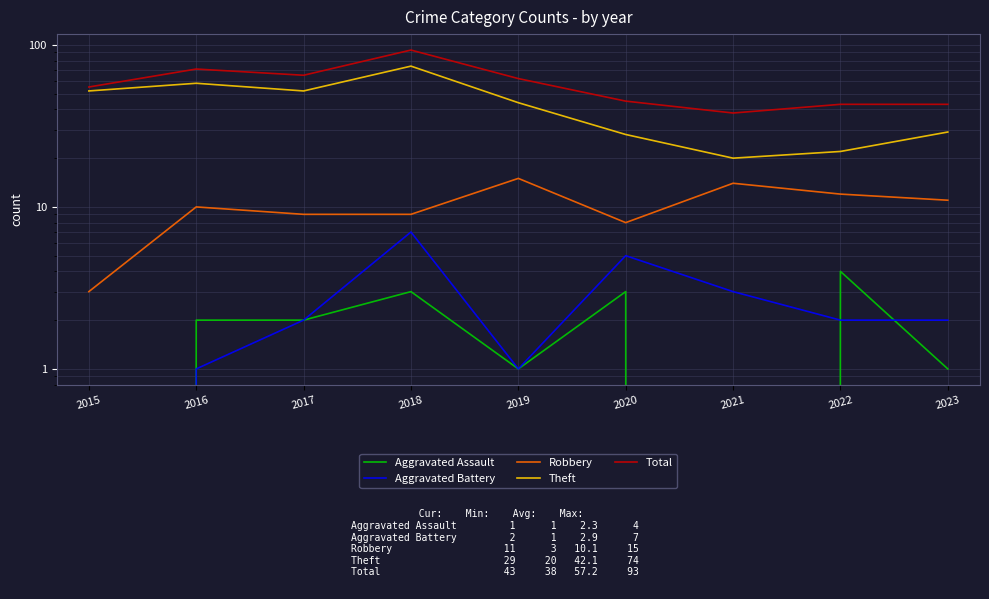

At which label is Total closest to 65?

2017